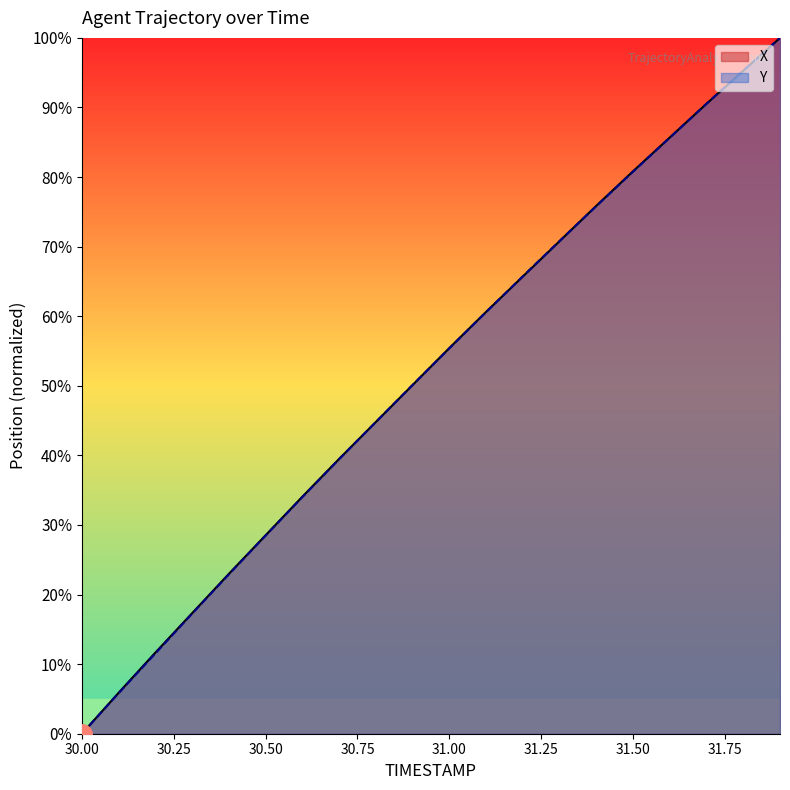

The Y series shows -36.3 at 30.00. True or false?

False